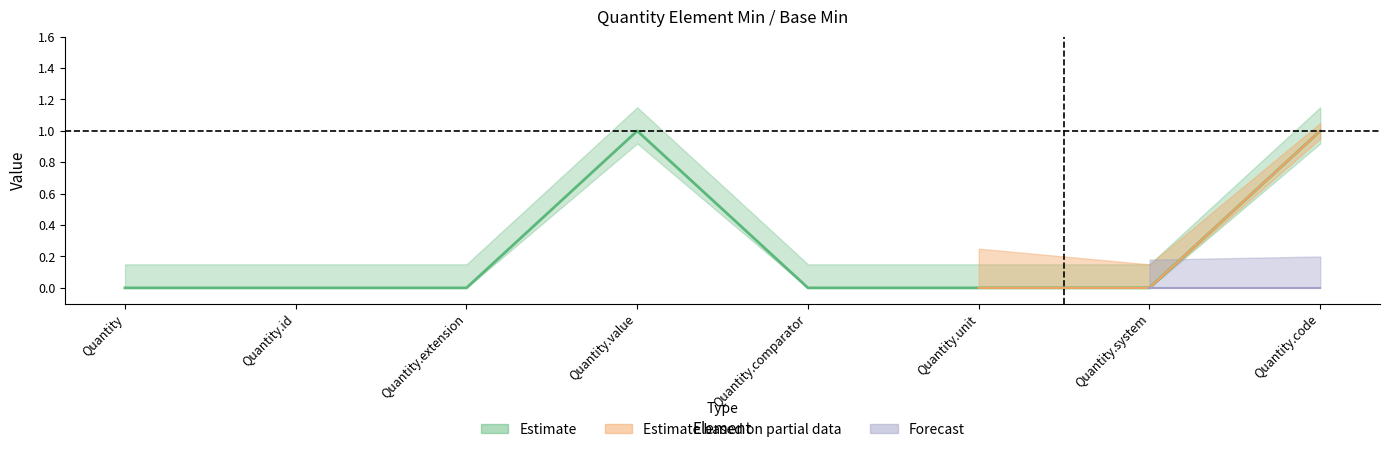

Which has a higher value, Quantity.id or Quantity.extension?

Quantity.id